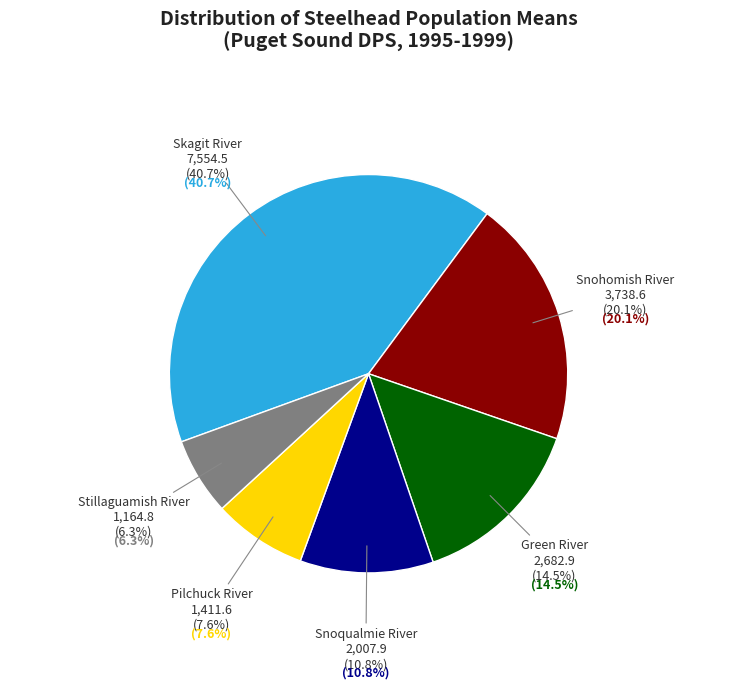

What is the smallest slice in the pie chart?

Stillaguamish River